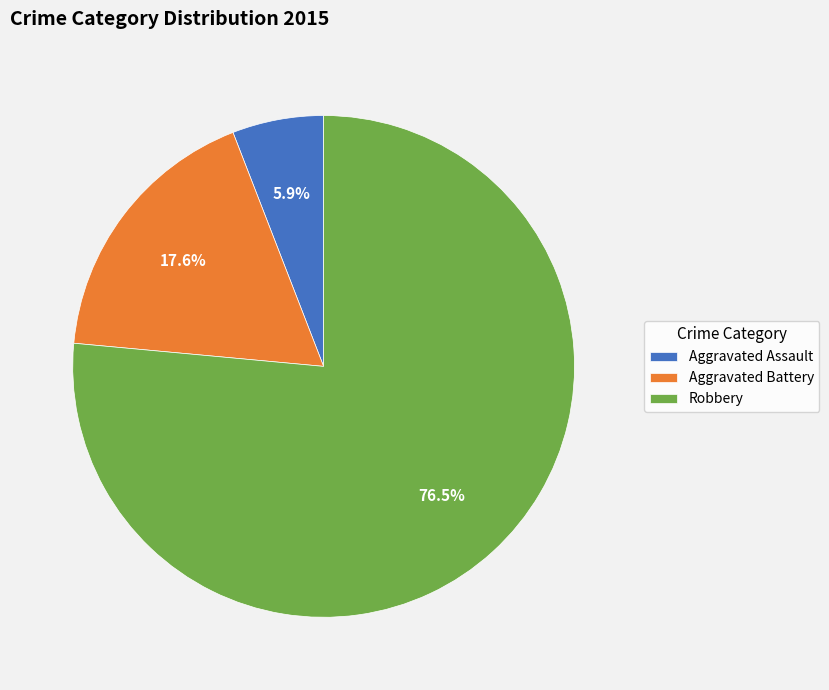

Does any single category account for the majority?

Yes